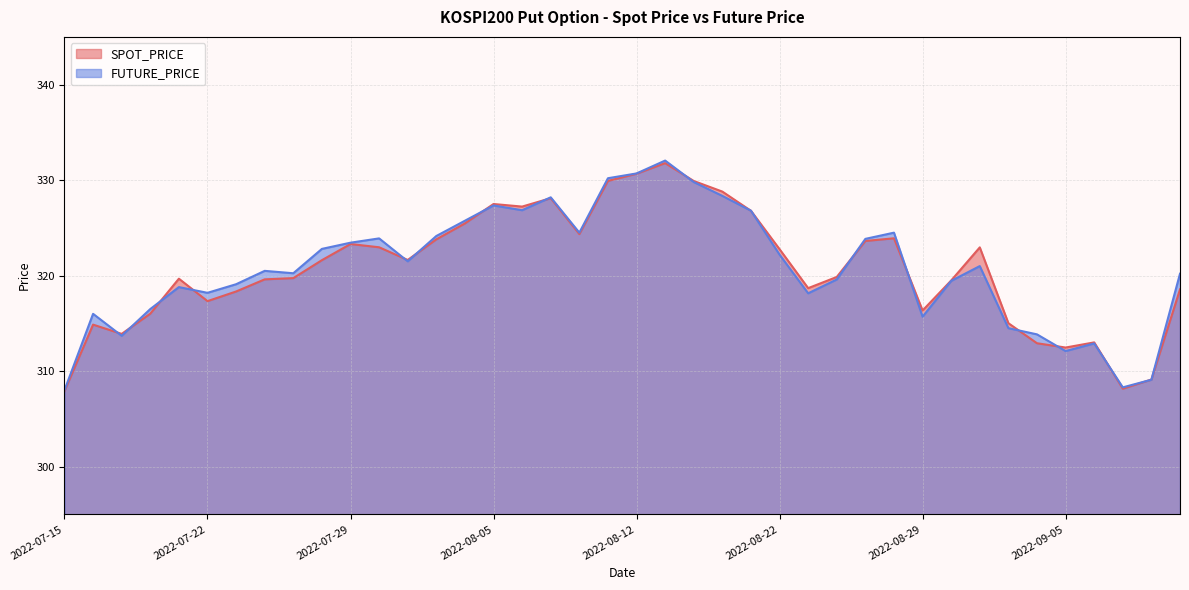

After their last crossing, which series has the higher values: FUTURE_PRICE or SPOT_PRICE?

FUTURE_PRICE